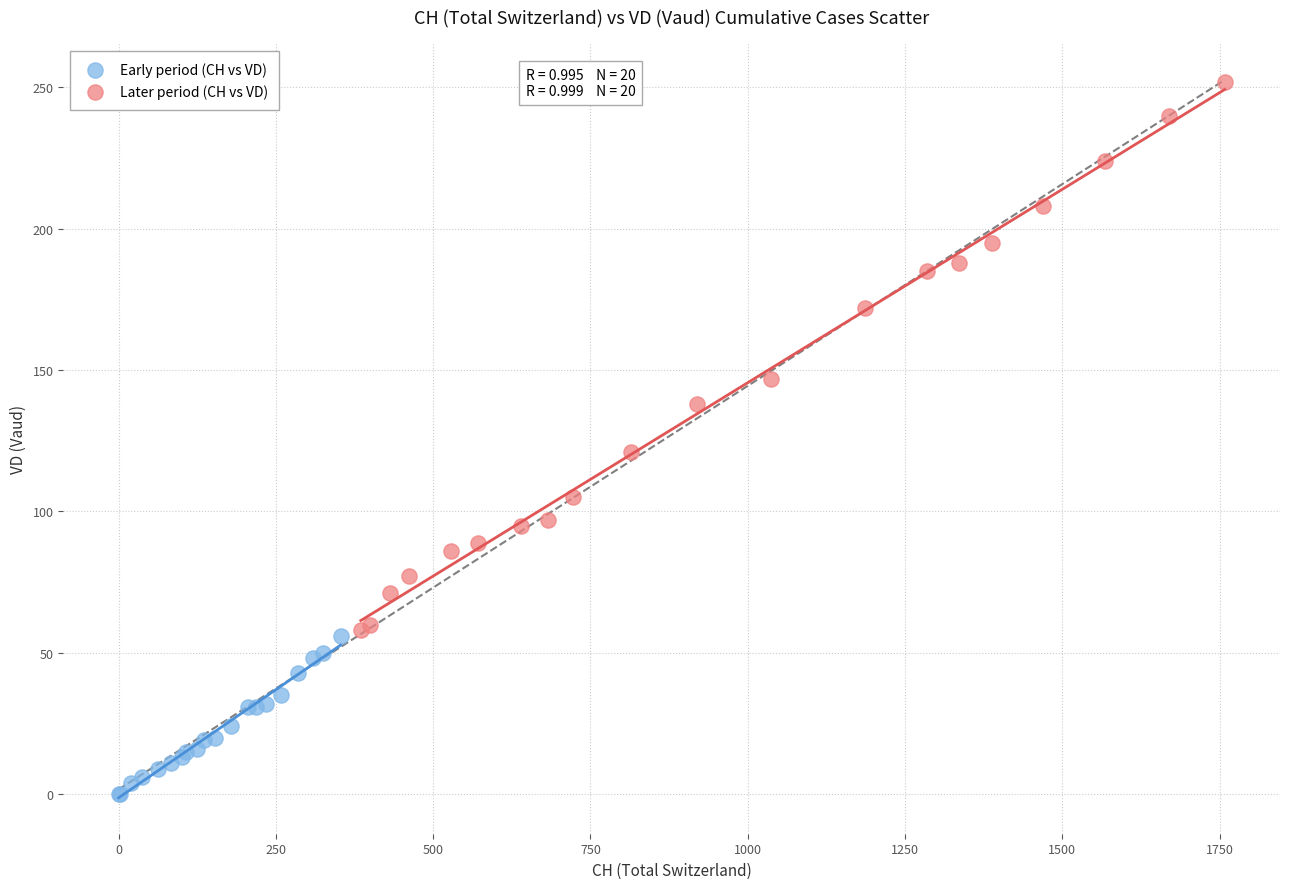

Which series contains the lowest Y value?

Early period (CH vs VD)